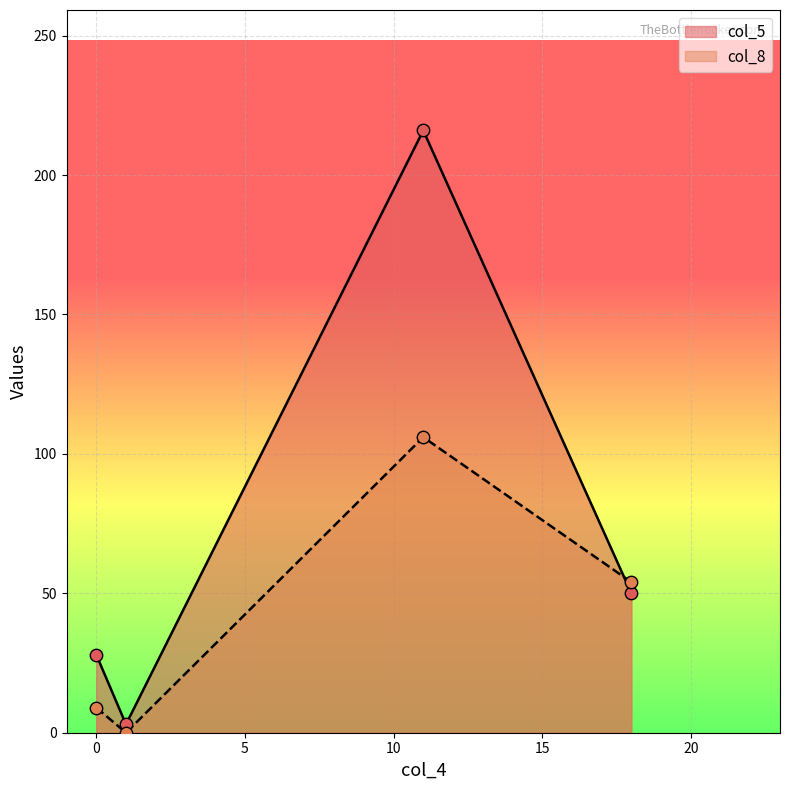

Which series has the largest total across all categories?

col_5